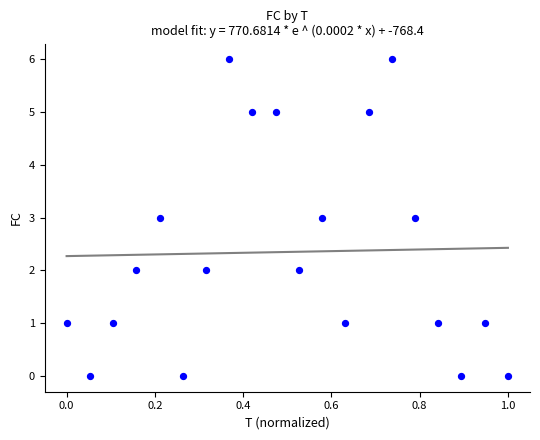

What is the range of Y values (max minus min)?

6